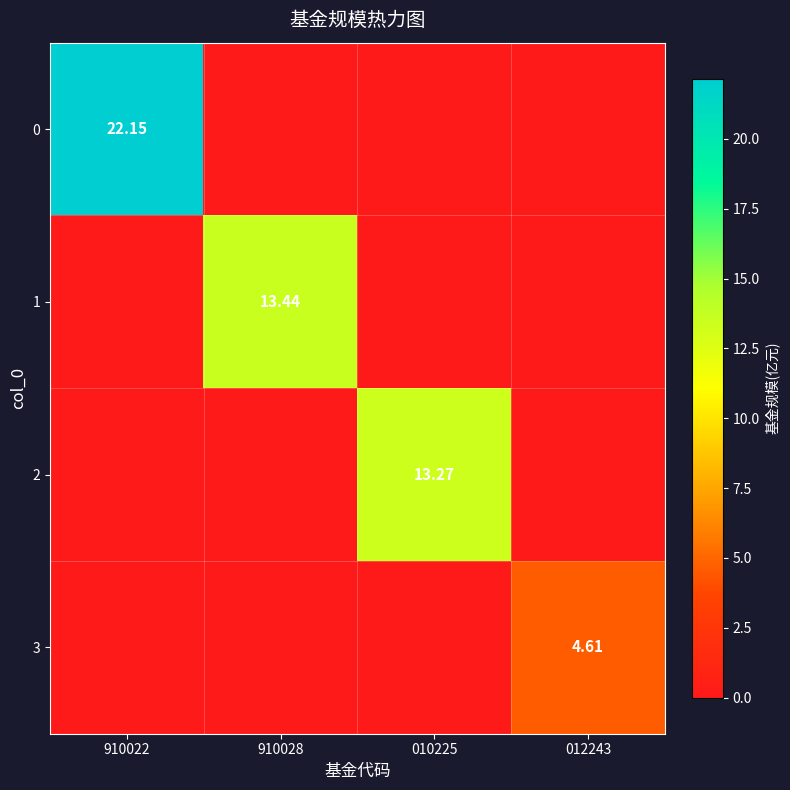

At 910028, list the series in order from smallest to largest.

0, 2, 3, 1